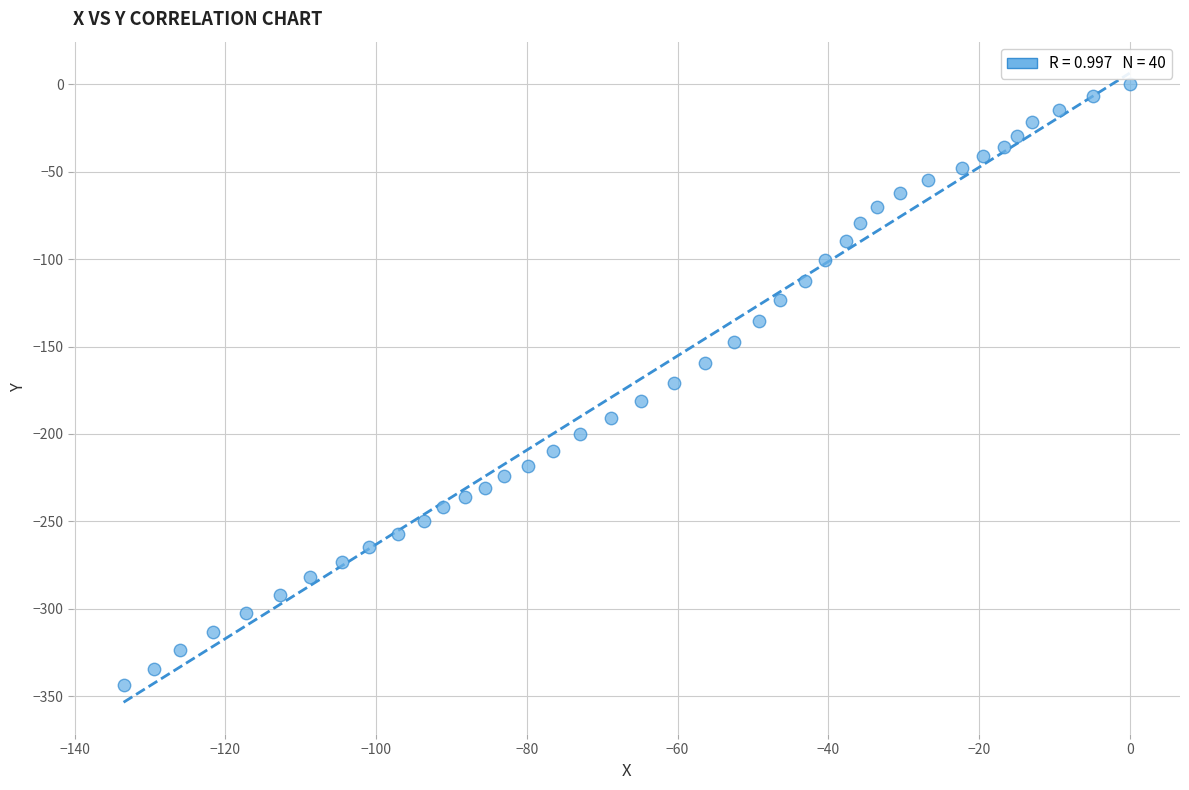

What is the range of Y values (max minus min)?

343.4